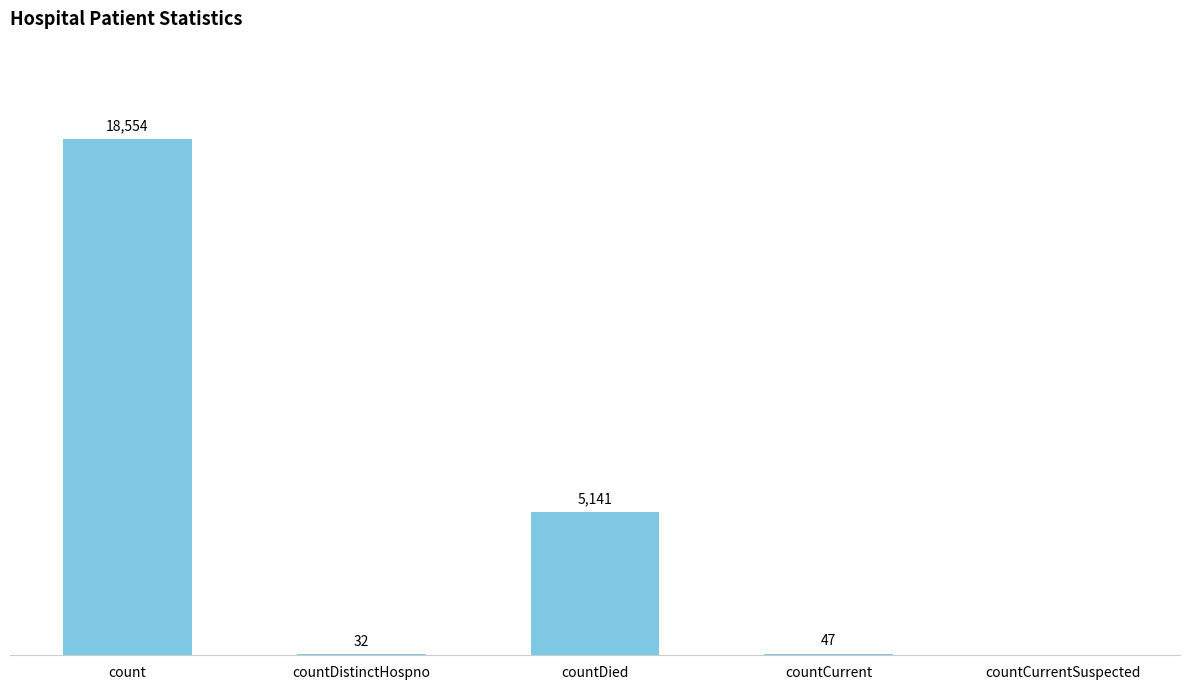

At which label is the value closest to 9277?

countDied